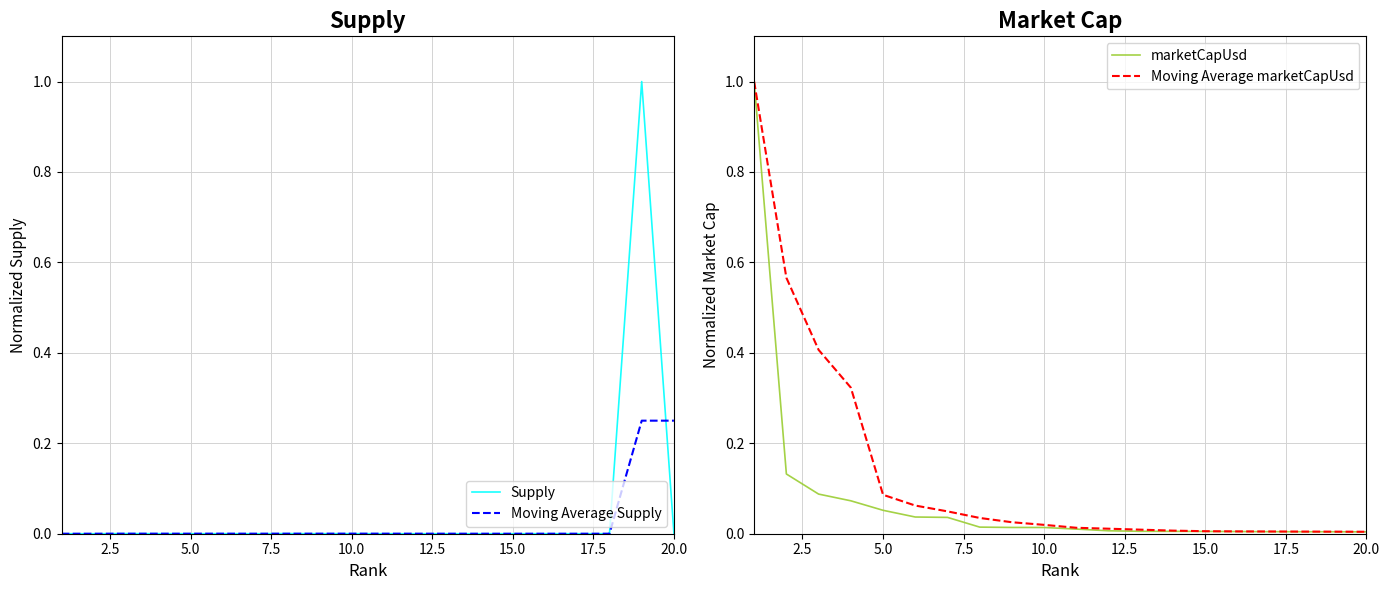

What is the sum of all Supply values?

1.0